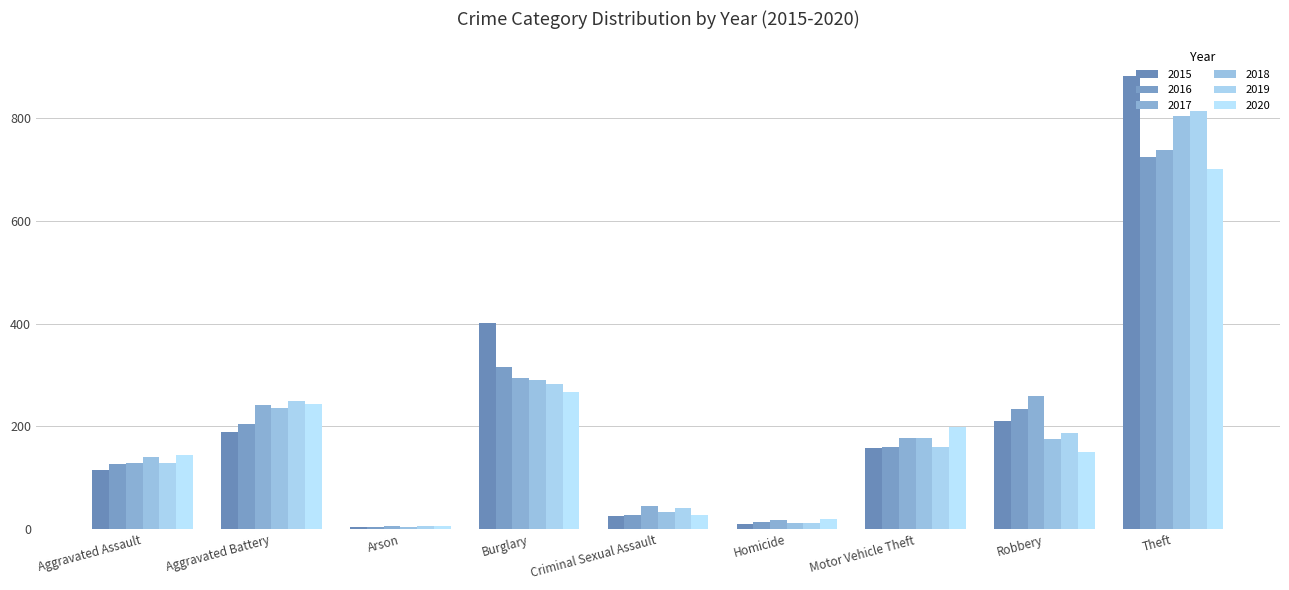

The value of 2019 at Criminal Sexual Assault is 66. True or false?

False